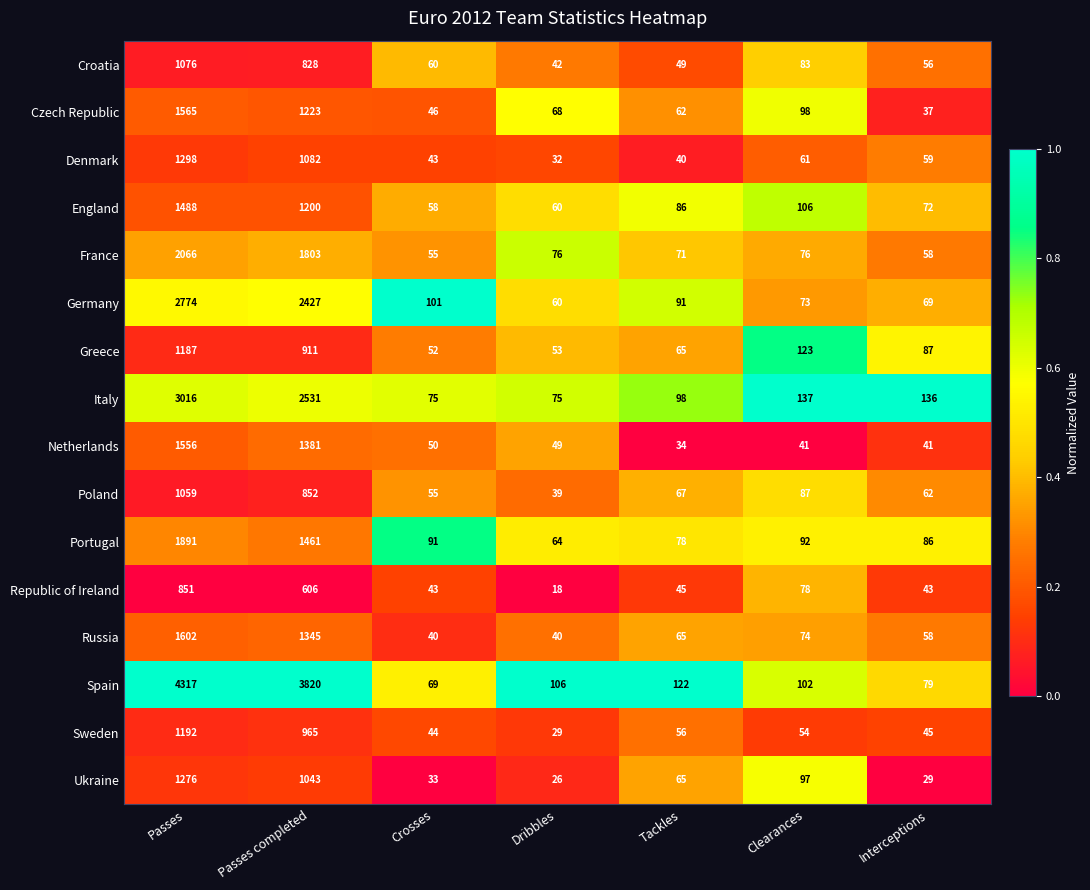

Where does the Croatia series first go above 60?

Passes